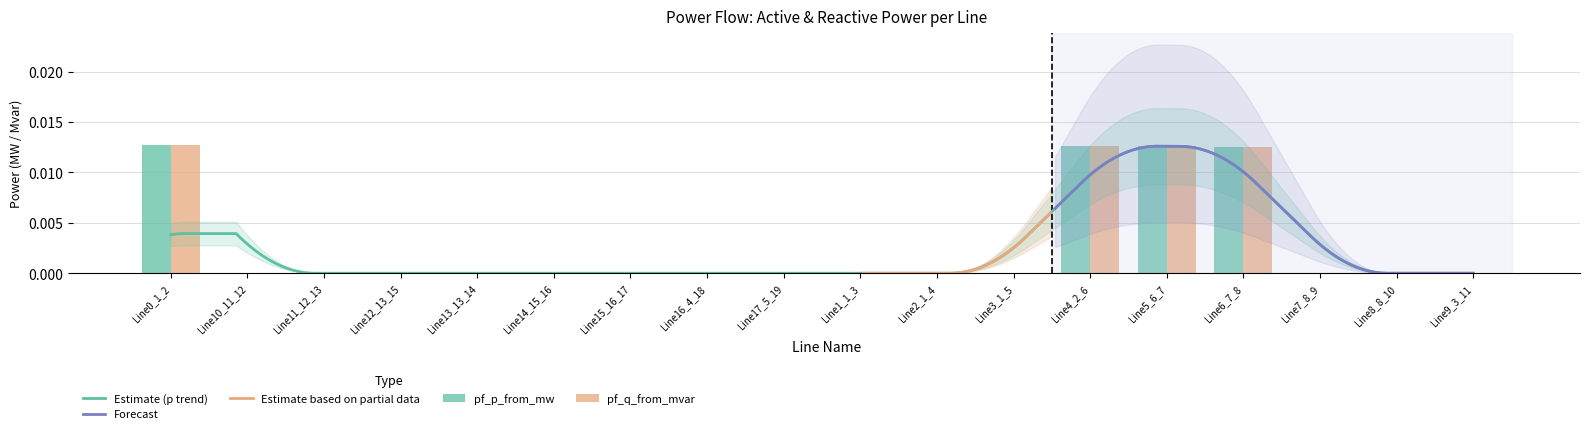

The pf_q_from_mvar series shows -0.0 at Line2_1_4. True or false?

False